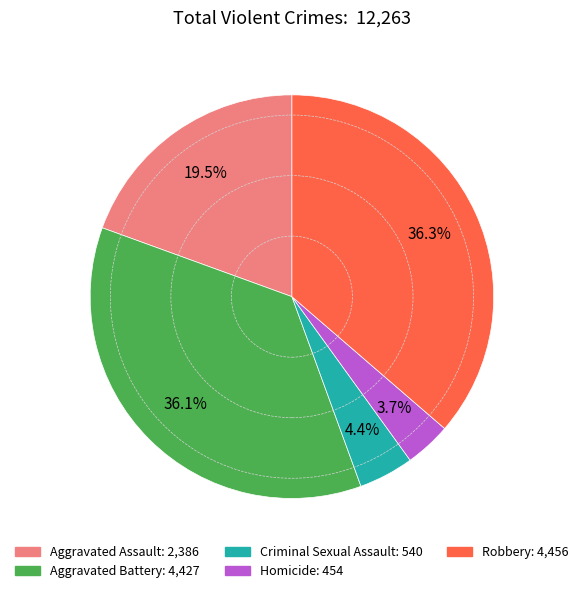

Does any single category account for the majority?

No